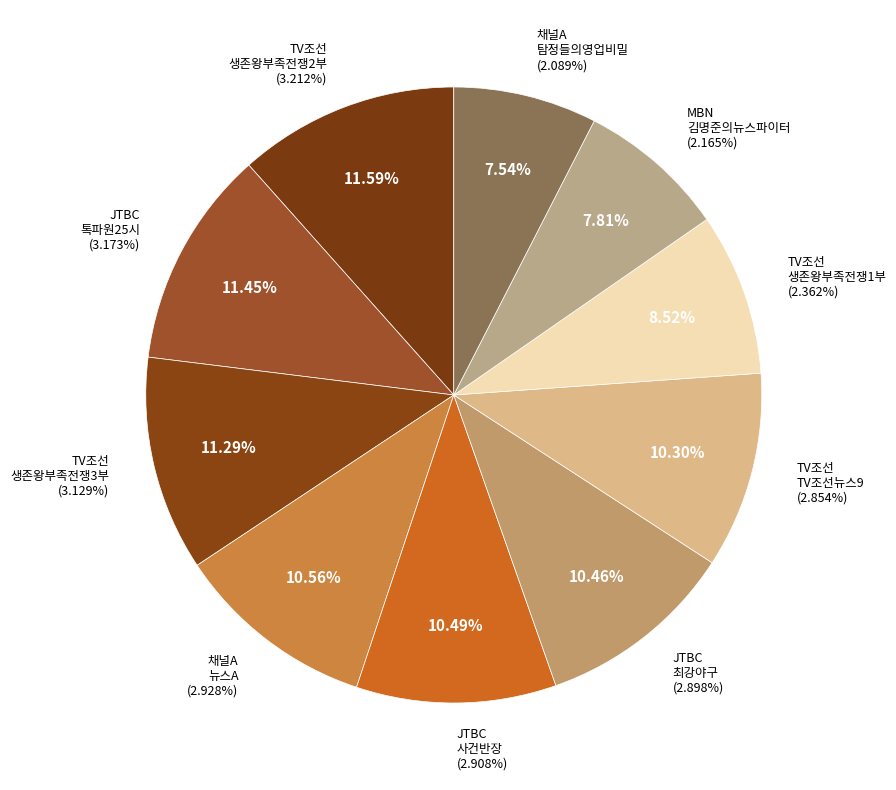

Is the sum of MBN
김명준의뉴스파이터 and JTBC
톡파원25시 greater than half?

No